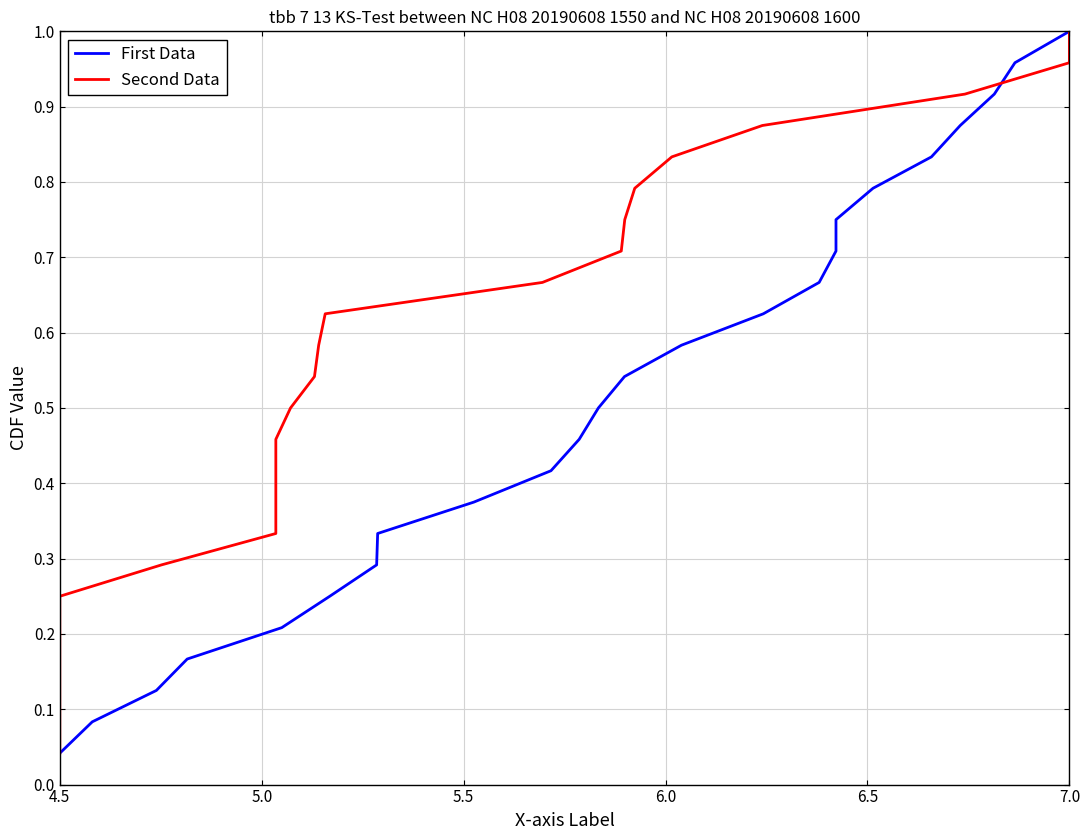

What is the difference between the maximum and minimum values in the First Data series?

1.0